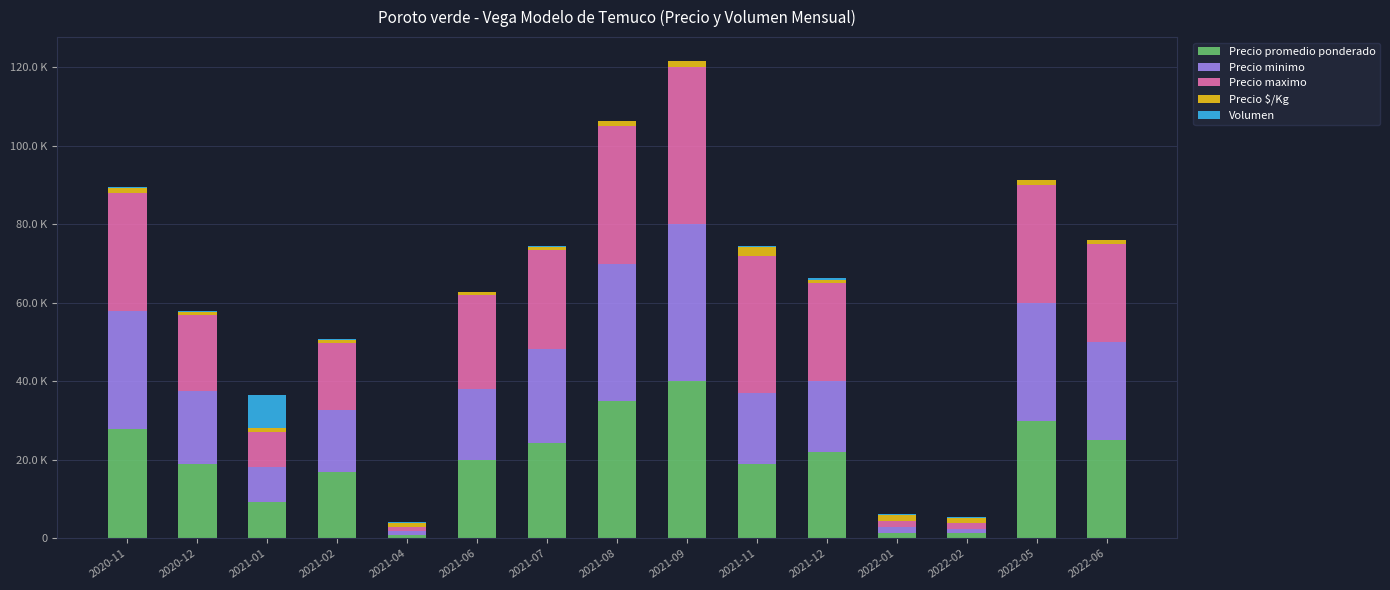

What is the label of the 3rd bar from the left?

2021-01